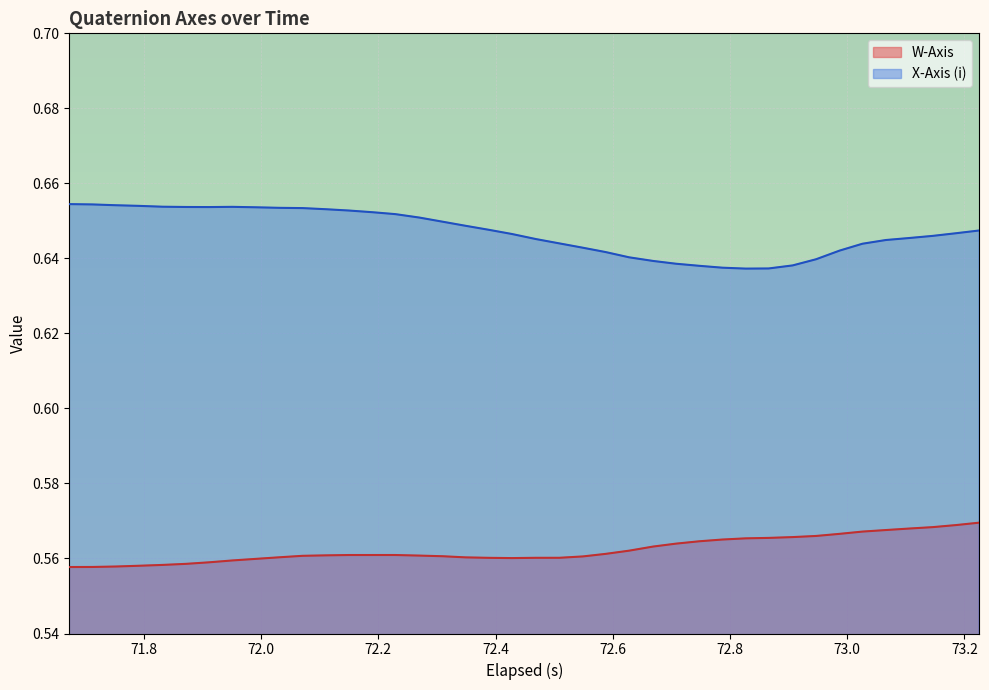

Rank the series by their maximum value, from highest to lowest.

X-Axis (i), W-Axis